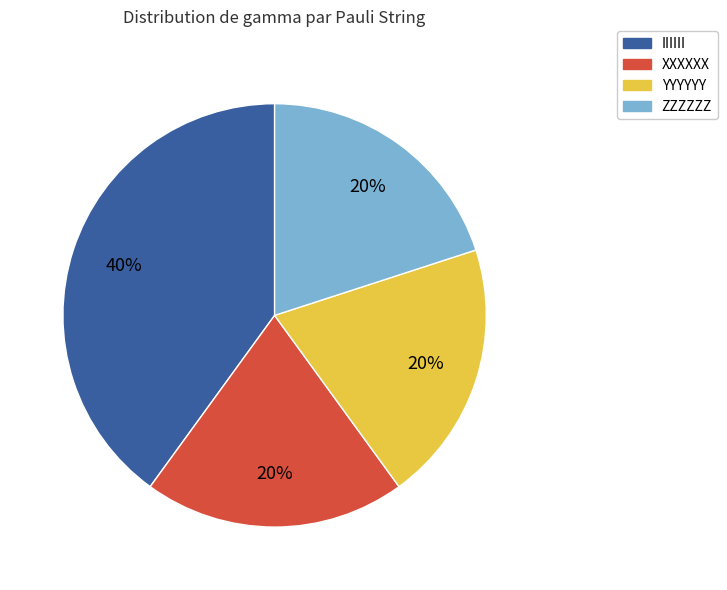

Is it true that XXXXXX is 20% of the pie?

True